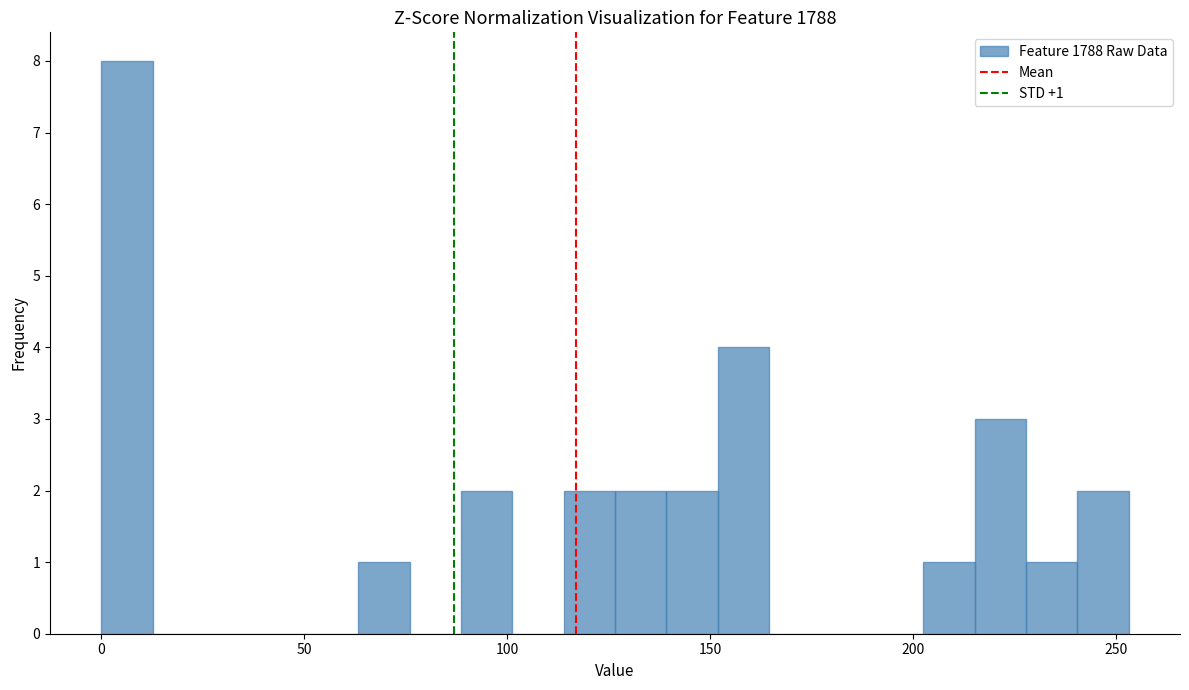

Around what value on the x-axis is the tallest bar? Give the approximate position of its centre, as read against the axis.

5